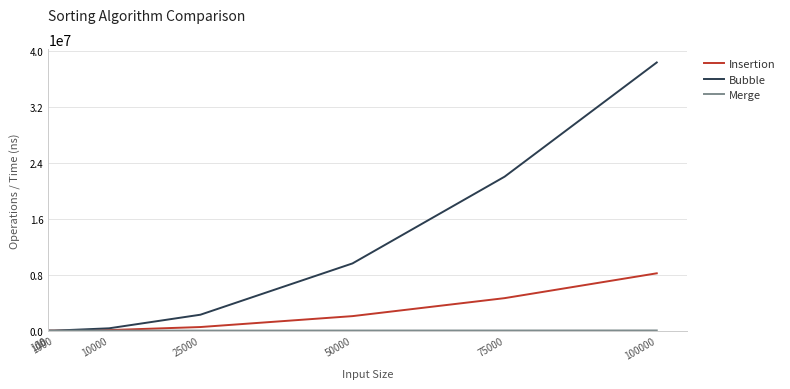

Which series has the largest total across all categories?

Bubble